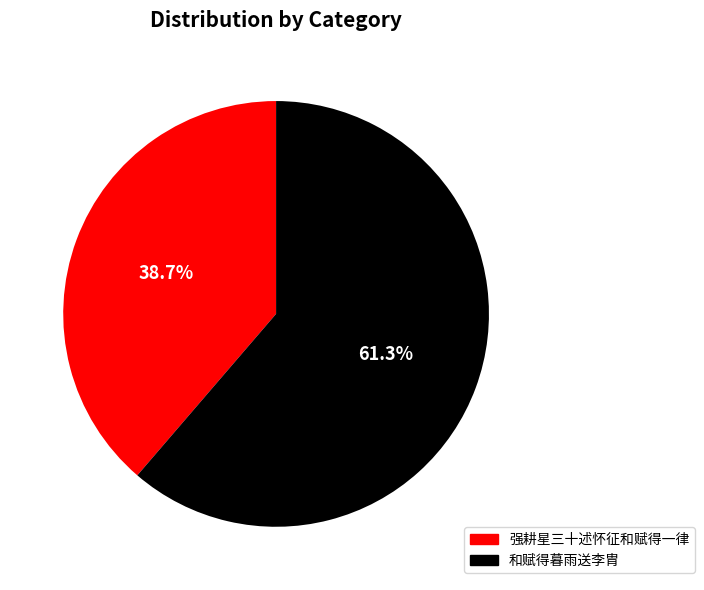

Which category has the biggest portion of the pie?

和赋得暮雨送李胄